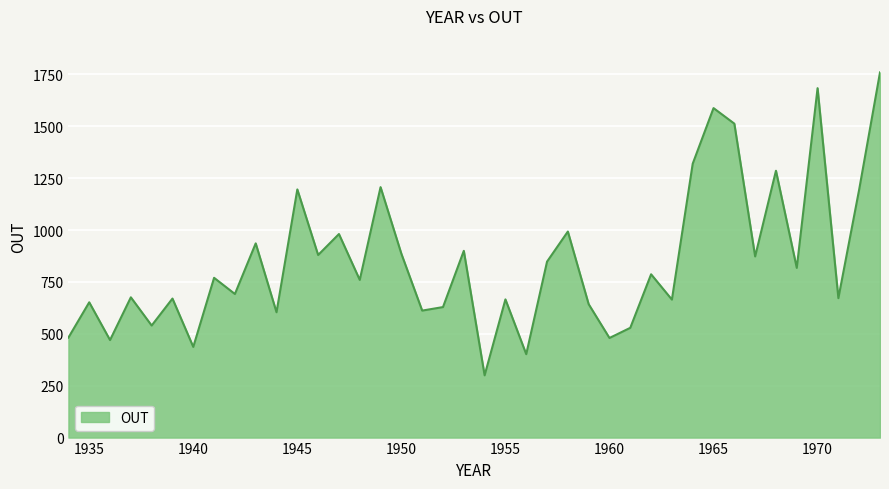

What is the difference between the maximum and minimum values?

1460